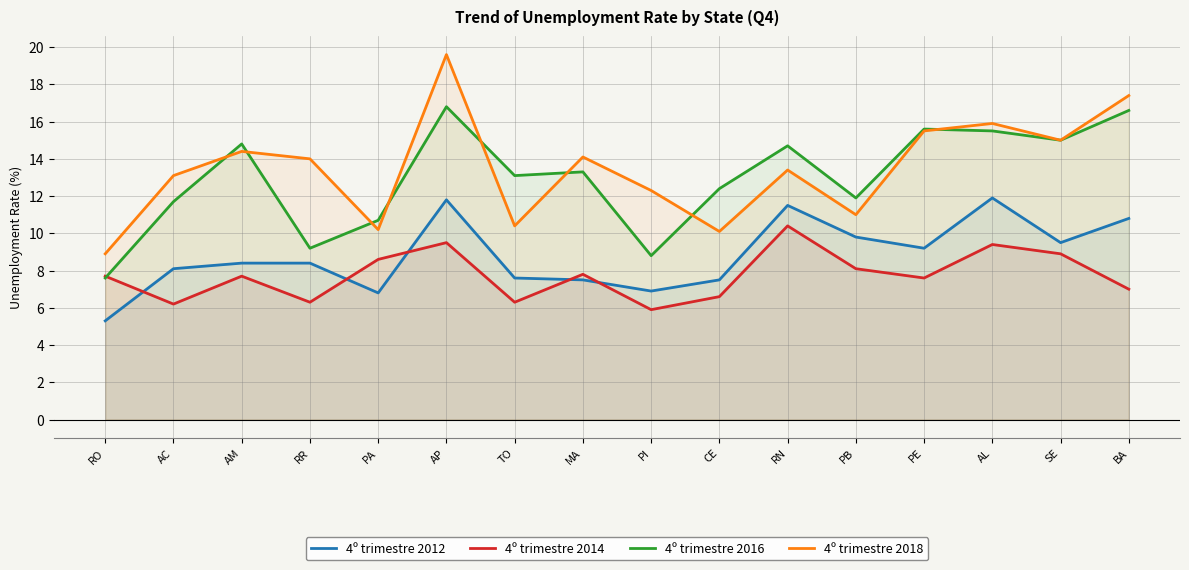

At which category is the sum across all series the highest?

AP